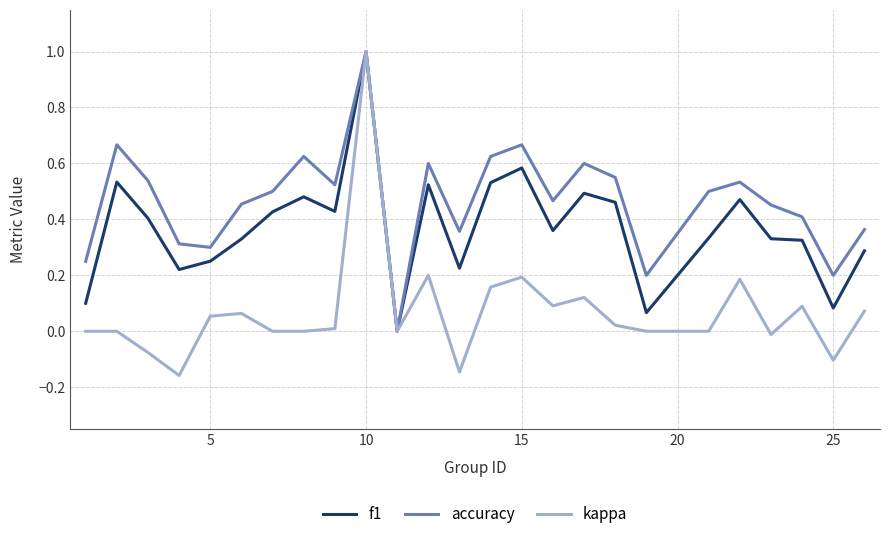

What are all the series names shown in the legend?

f1, accuracy, kappa